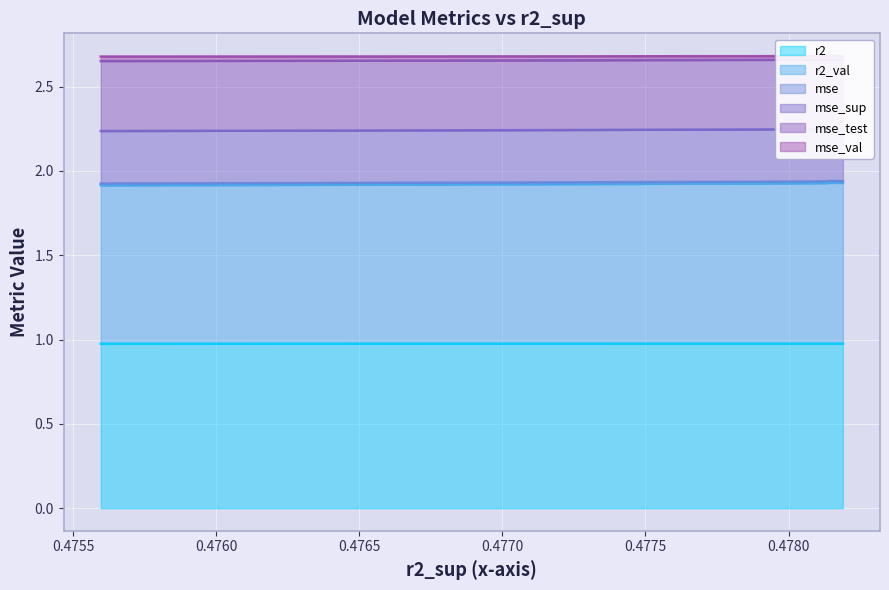

Does the chart display data point markers on the line(s)?

No